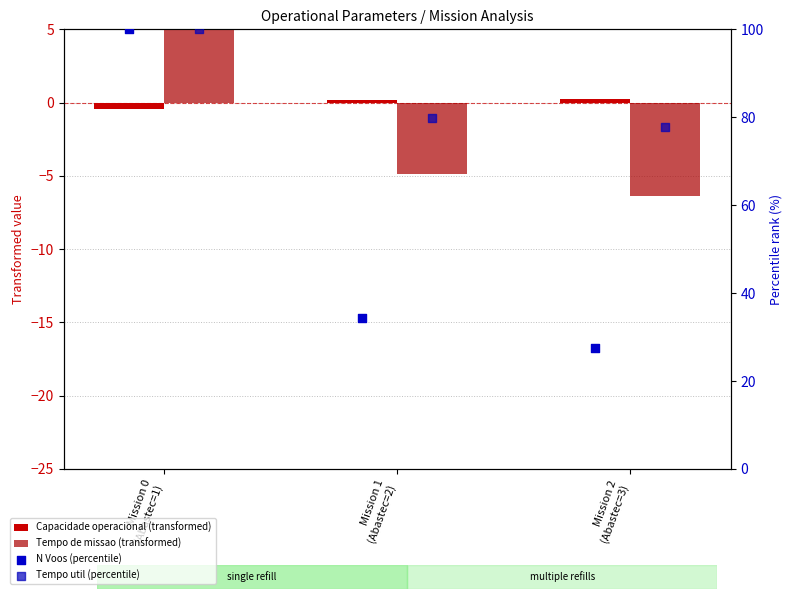

What is the total value across all series at Mission 2
(Abastec=3)?

99.3